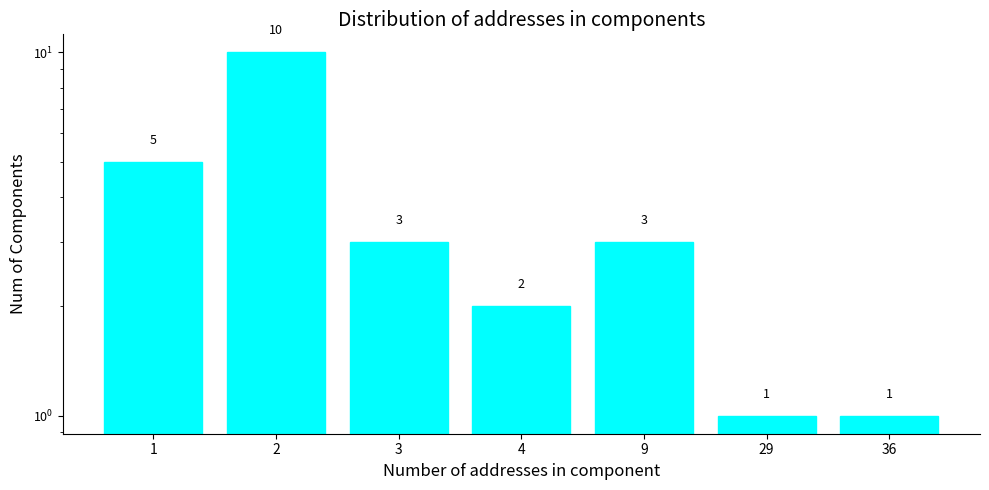

Rank the categories by value from lowest to highest.

29, 36, 4, 3, 9, 1, 2